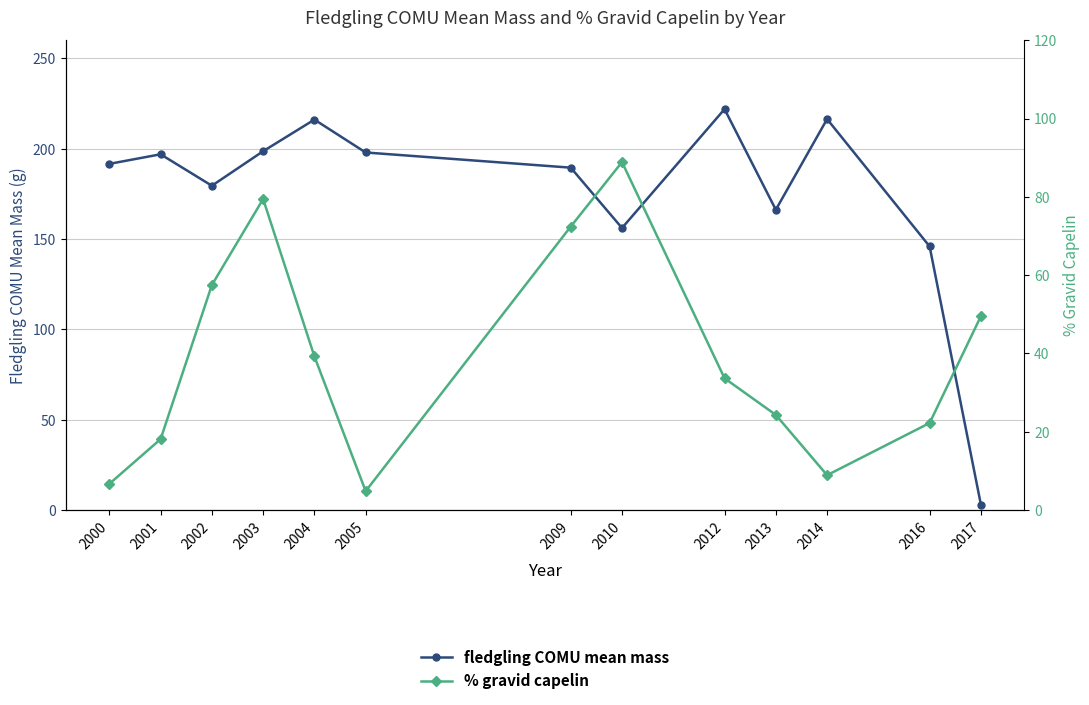

What is the spread (max minus min) of values at 2009?

117.1